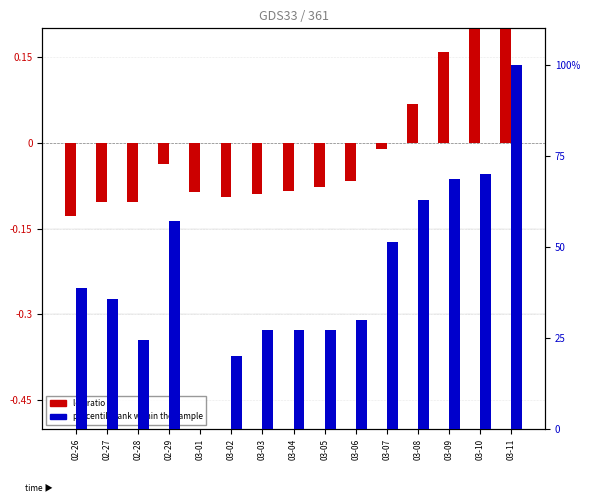

What is the label of the 10th bar from the left?

03-06